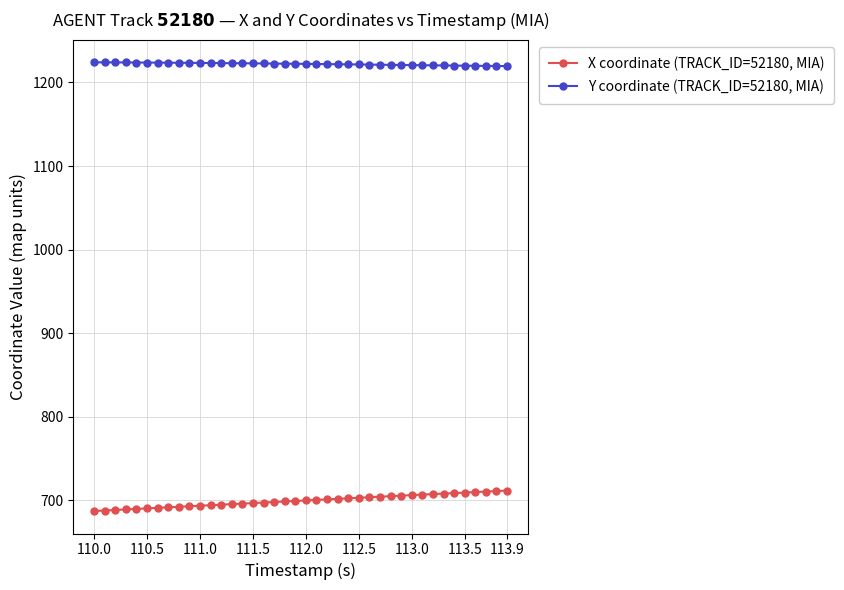

What is the value of the Y coordinate (TRACK_ID=52180, MIA) point at the 30th from the left?

1220.9